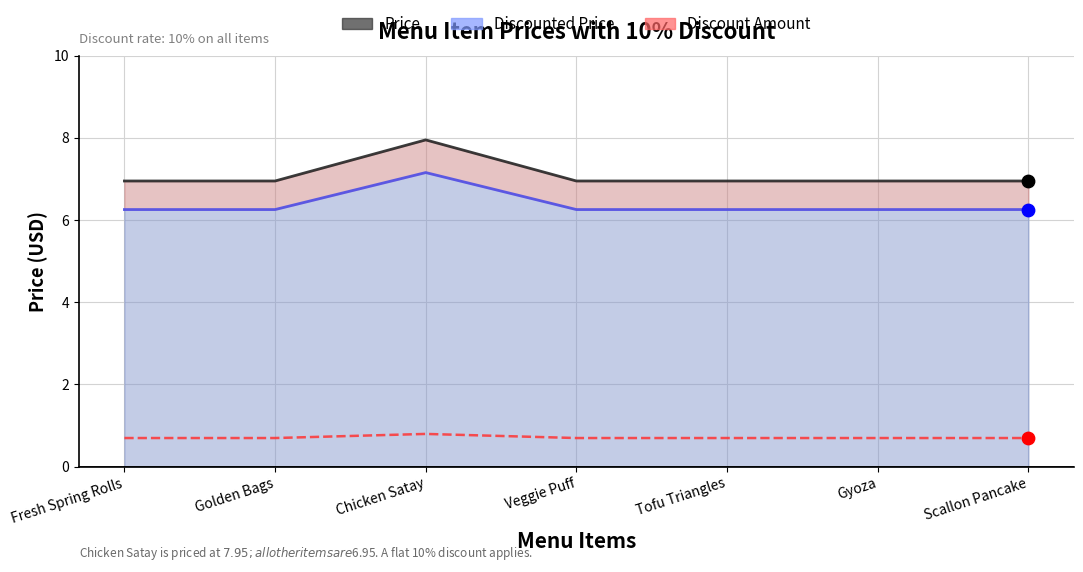

Which series has the largest Y range (max minus min)?

Price